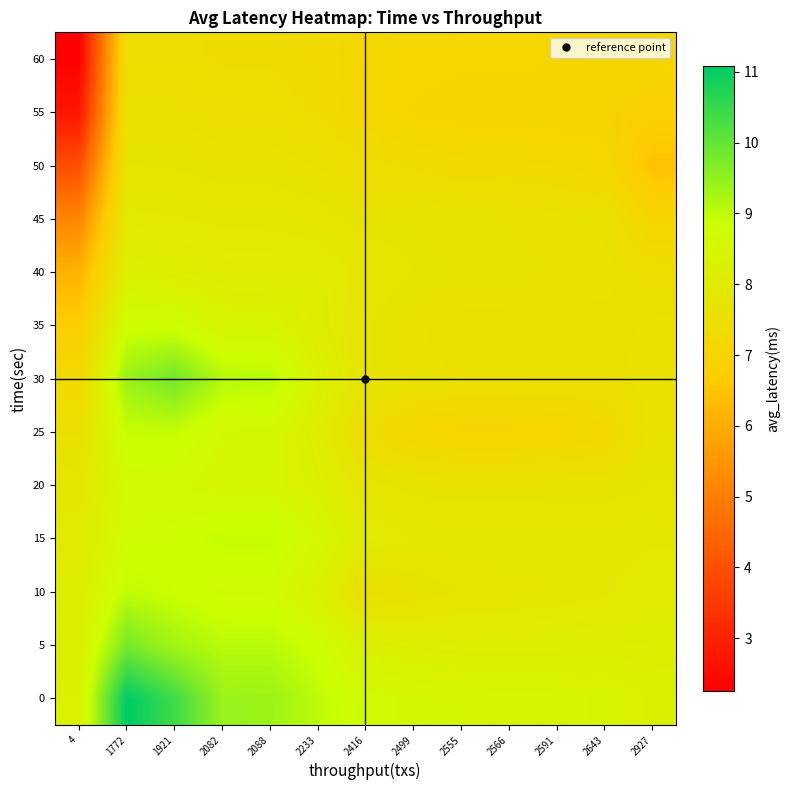

Reading left to right, extract all data points from this chart.

0: 4=8.3	1772=11.1	1921=10.4	2082=9.4	2088=9.4	2233=9.0	2416=8.7	2499=8.6	2555=8.5	2566=8.5	2591=8.5	2643=8.4	2927=8.3
5: 4=8.2	1772=9.8	1921=9.3	2082=9.1	2088=9.1	2233=8.8	2416=8.2	2499=8.1	2555=8.1	2566=8.1	2591=8.1	2643=8.1	2927=8.1
10: 4=8.1	1772=9.0	1921=8.9	2082=8.7	2088=8.7	2233=8.2	2416=7.5	2499=7.6	2555=7.7	2566=7.7	2591=7.8	2643=7.9	2927=8.0
15: 4=8.0	1772=8.7	1921=8.8	2082=9.0	2088=9.0	2233=8.6	2416=8.0	2499=7.9	2555=7.8	2566=7.8	2591=7.8	2643=7.8	2927=7.9
20: 4=7.8	1772=8.6	1921=8.6	2082=8.5	2088=8.5	2233=8.2	2416=7.7	2499=7.7	2555=7.6	2566=7.6	2591=7.6	2643=7.6	2927=7.7
25: 4=7.5	1772=8.9	1921=8.9	2082=8.6	2088=8.6	2233=8.1	2416=7.4	2499=7.1	2555=7.0	2566=7.0	2591=7.1	2643=7.2	2927=7.6
30: 4=7.2	1772=9.4	1921=9.8	2082=9.1	2088=9.1	2233=8.3	2416=7.7	2499=7.6	2555=7.6	2566=7.5	2591=7.5	2643=7.5	2927=7.6
35: 4=6.8	1772=8.8	1921=8.8	2082=8.4	2088=8.4	2233=8.1	2416=7.7	2499=7.6	2555=7.5	2566=7.5	2591=7.5	2643=7.5	2927=7.6
40: 4=6.1	1772=8.2	1921=8.1	2082=8.0	2088=8.0	2233=8.0	2416=7.8	2499=7.7	2555=7.7	2566=7.6	2591=7.6	2643=7.6	2927=7.5
45: 4=5.2	1772=7.9	1921=7.9	2082=7.8	2088=7.8	2233=7.8	2416=7.7	2499=7.6	2555=7.6	2566=7.6	2591=7.6	2643=7.5	2927=7.0
50: 4=3.9	1772=7.7	1921=7.7	2082=7.6	2088=7.6	2233=7.6	2416=7.4	2499=7.4	2555=7.3	2566=7.3	2591=7.2	2643=7.2	2927=6.5
55: 4=2.7	1772=7.5	1921=7.5	2082=7.5	2088=7.5	2233=7.4	2416=7.2	2499=7.1	2555=7.0	2566=7.0	2591=7.0	2643=7.0	2927=6.9
60: 4=2.2	1772=7.4	1921=7.4	2082=7.4	2088=7.4	2233=7.3	2416=7.2	2499=7.1	2555=7.1	2566=7.1	2591=7.1	2643=7.1	2927=7.1